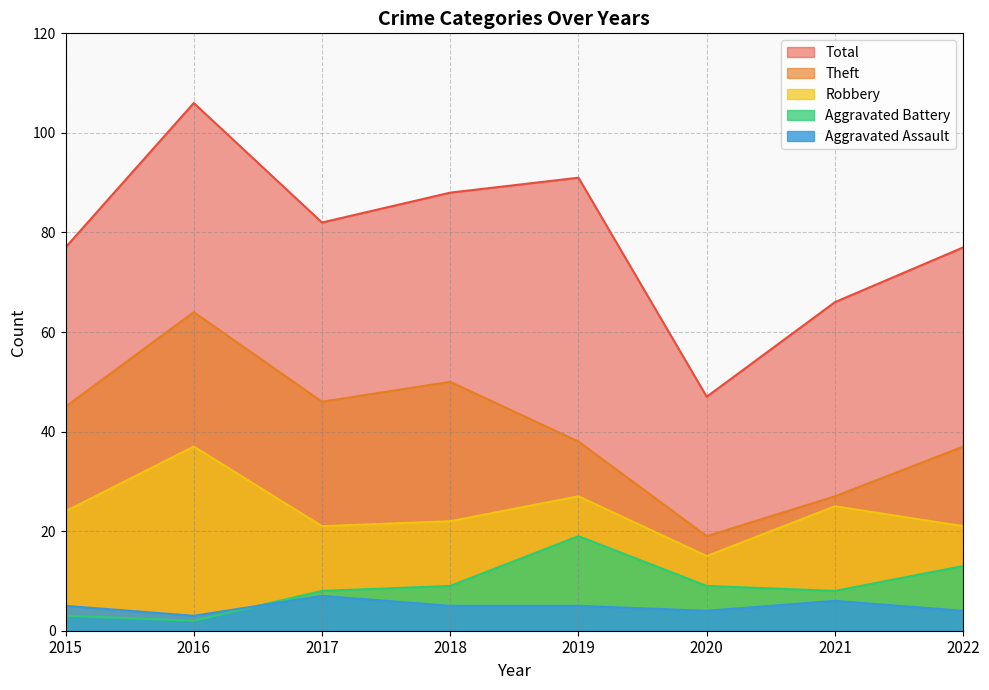

At which category does Aggravated Assault reach its first local valley?

2016